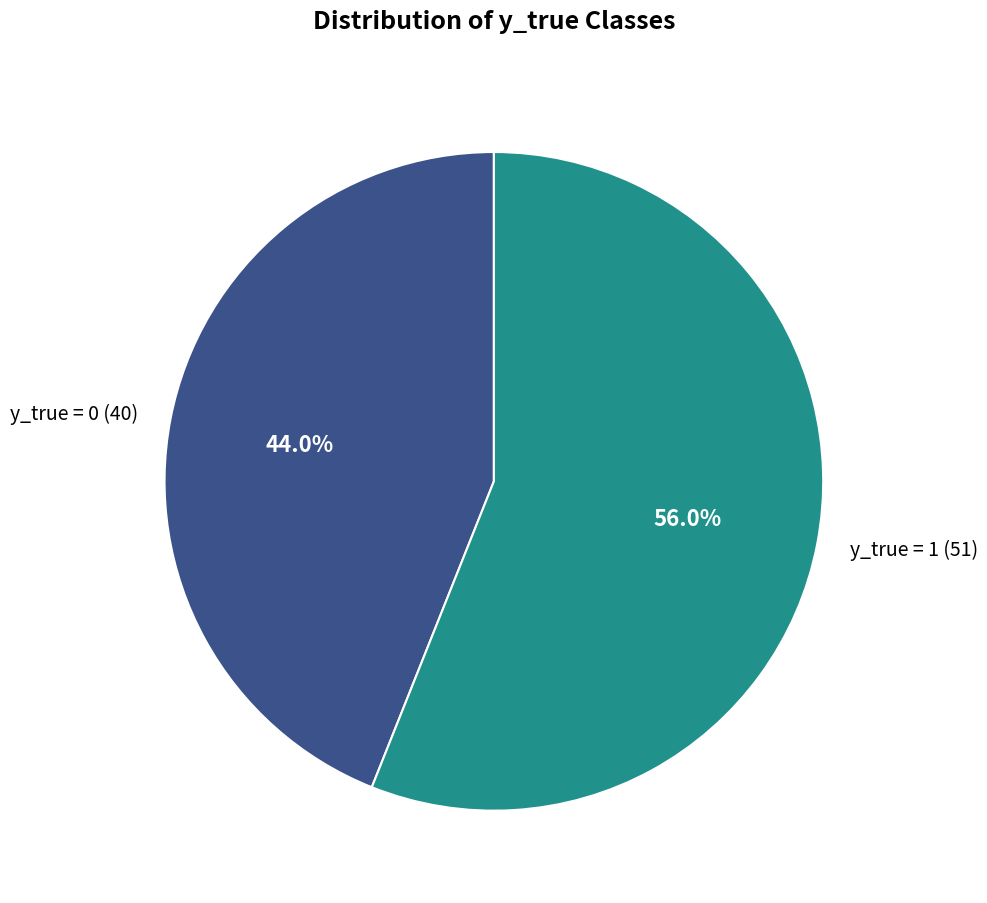

Which category has the biggest portion of the pie?

y_true = 1